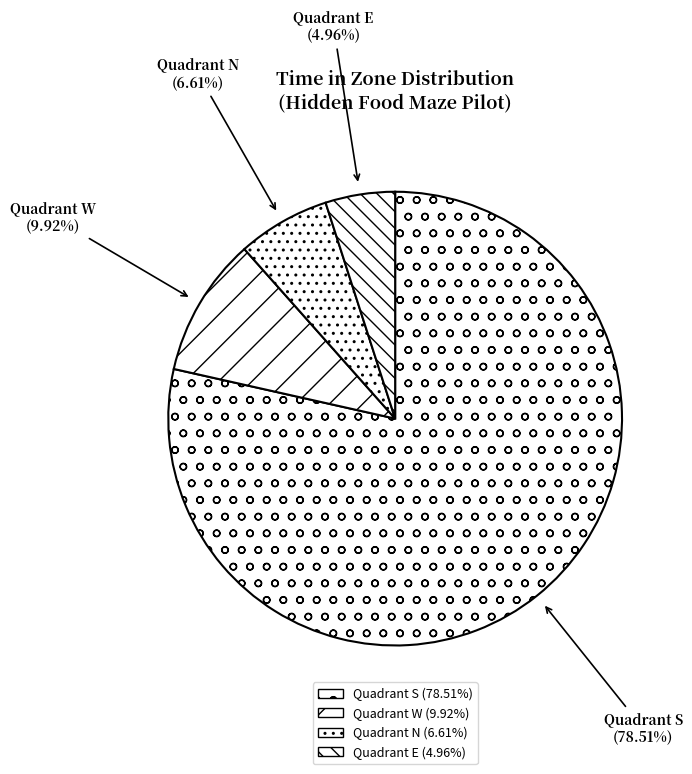

How many slices are in this pie chart?

4